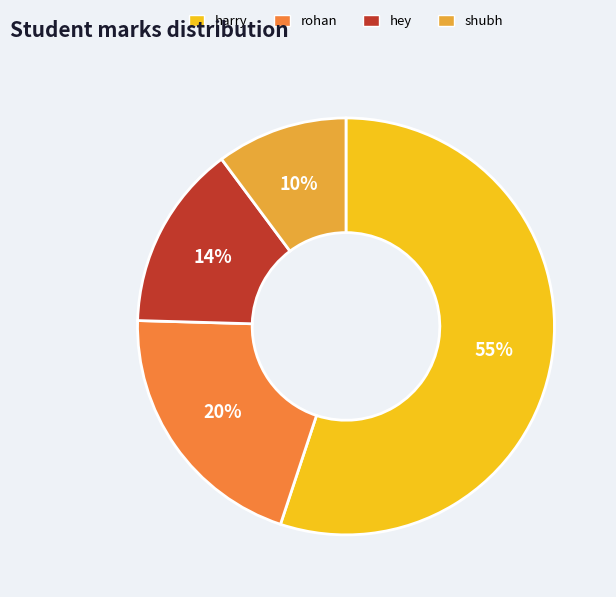

Rank the categories by value from lowest to highest.

shubh, hey, rohan, harry